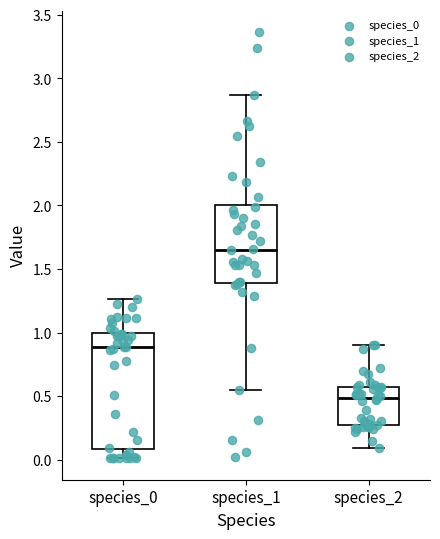

Where does the median line of the box for species_2 sit on the y-axis? The values are not printed on the chart, so give them approximately, as read against the axis.

0.50